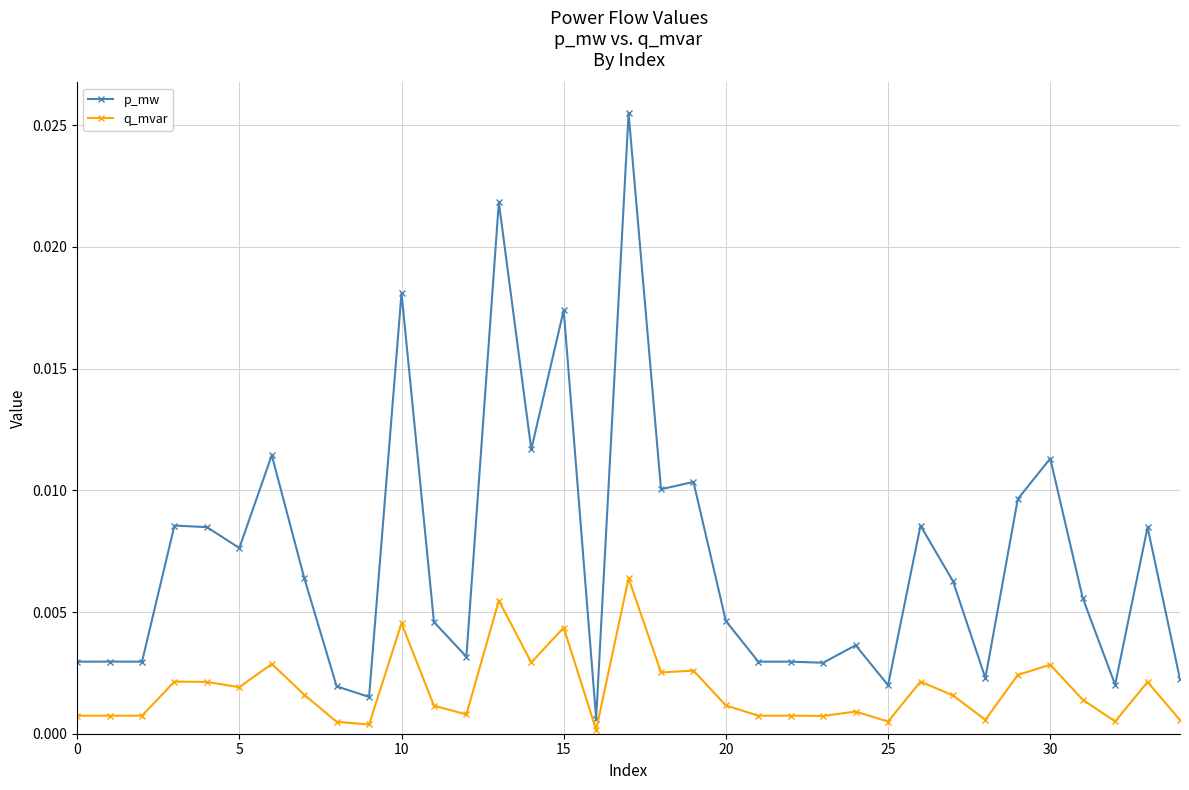

List the series in order of their overall mean, highest first.

p_mw, q_mvar